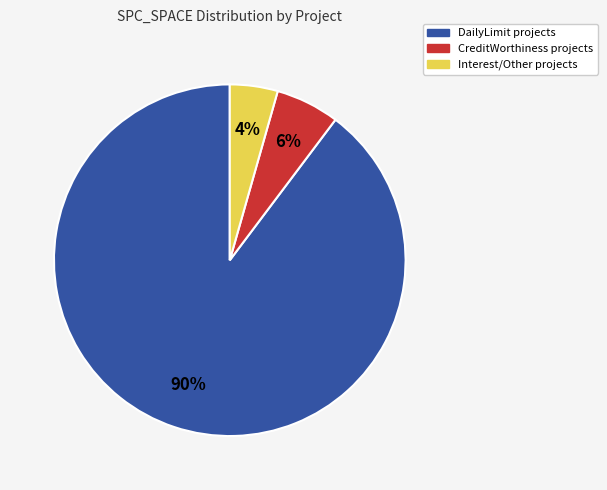

To the nearest percent, what is the average slice percentage?

33%